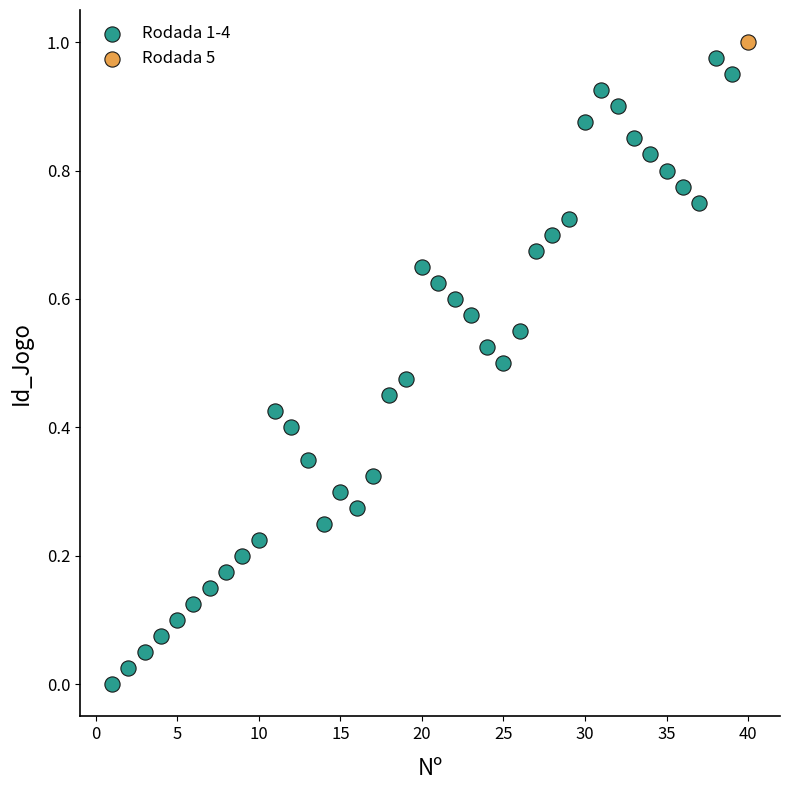

What are all the series names shown in the legend?

Rodada 1-4, Rodada 5